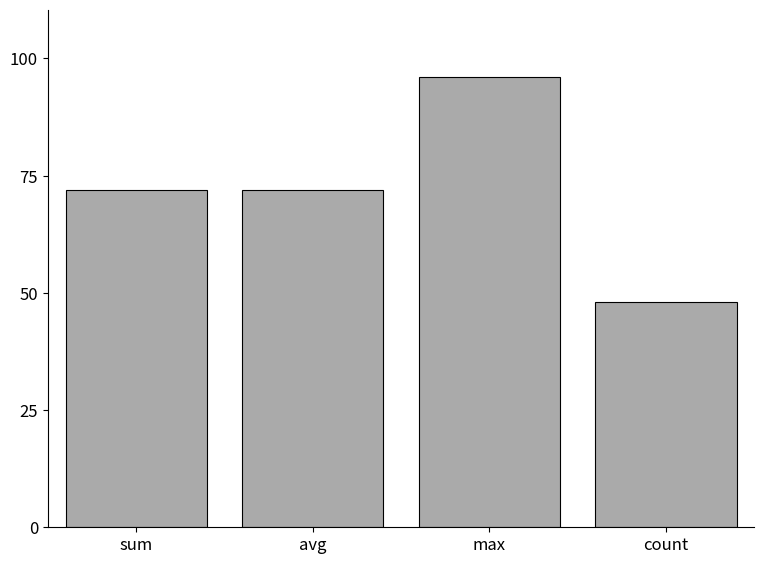

How many data points does each series have?

4